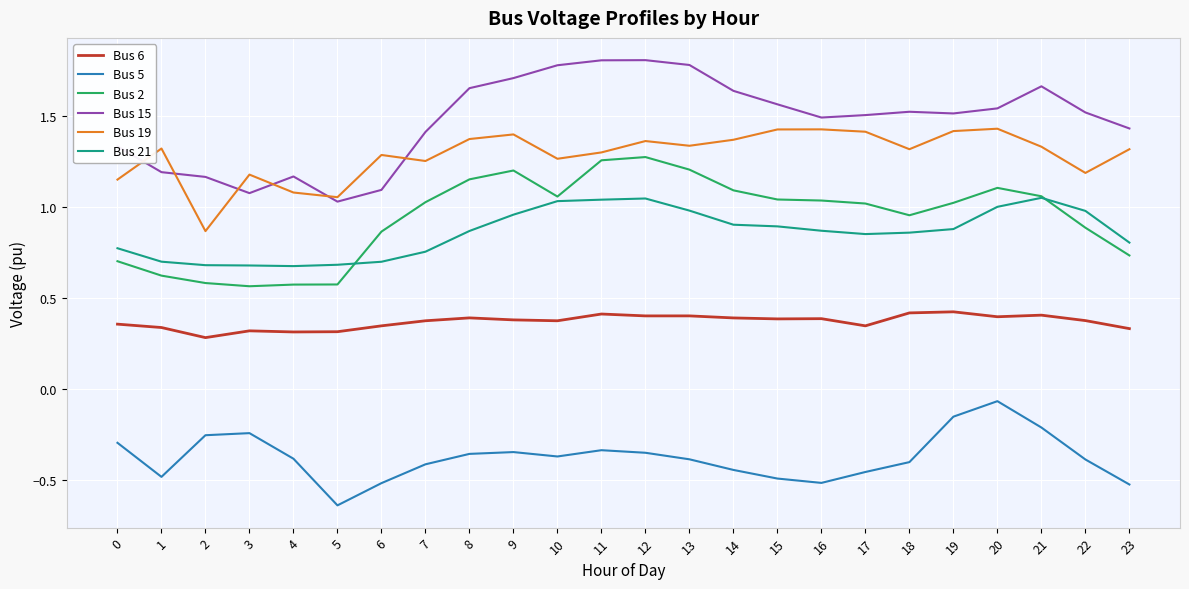

At which category does the chart reach its minimum across all series?

5